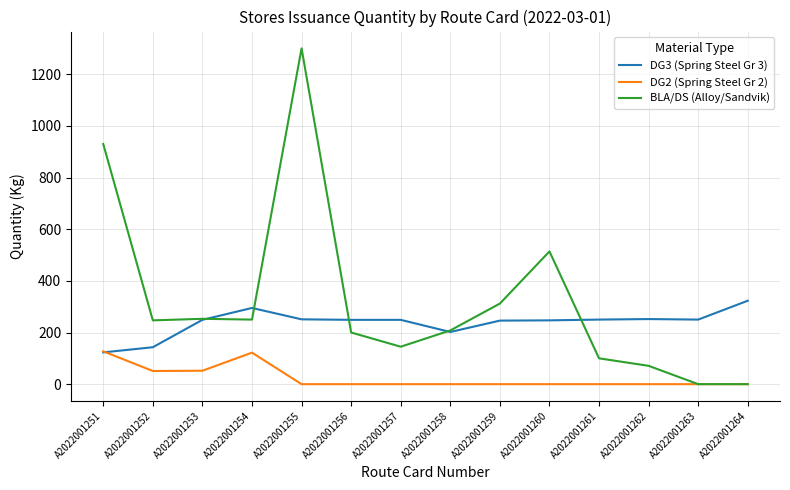

Does the chart have visible grid lines?

Yes